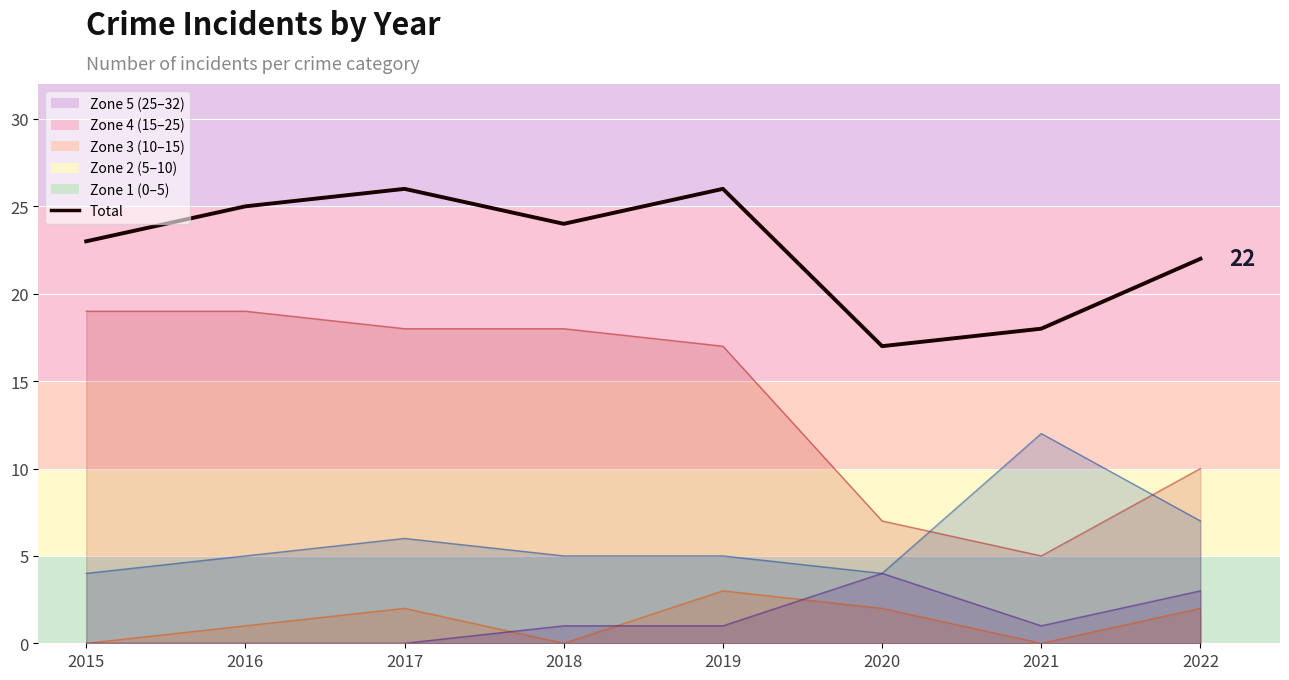

What is the minimum value shown in the chart?

17